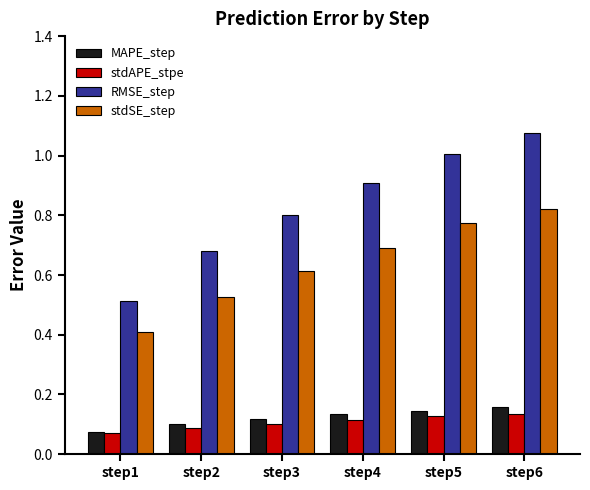

Which category has the highest value across all series?

step6